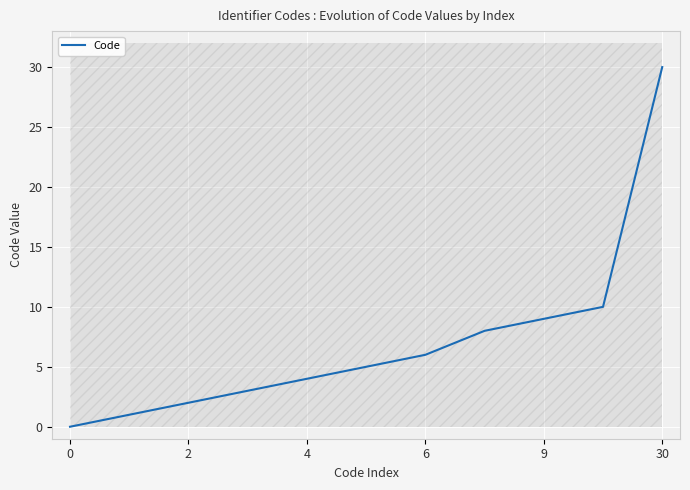

True or false: the data shows 6 at 6.

True